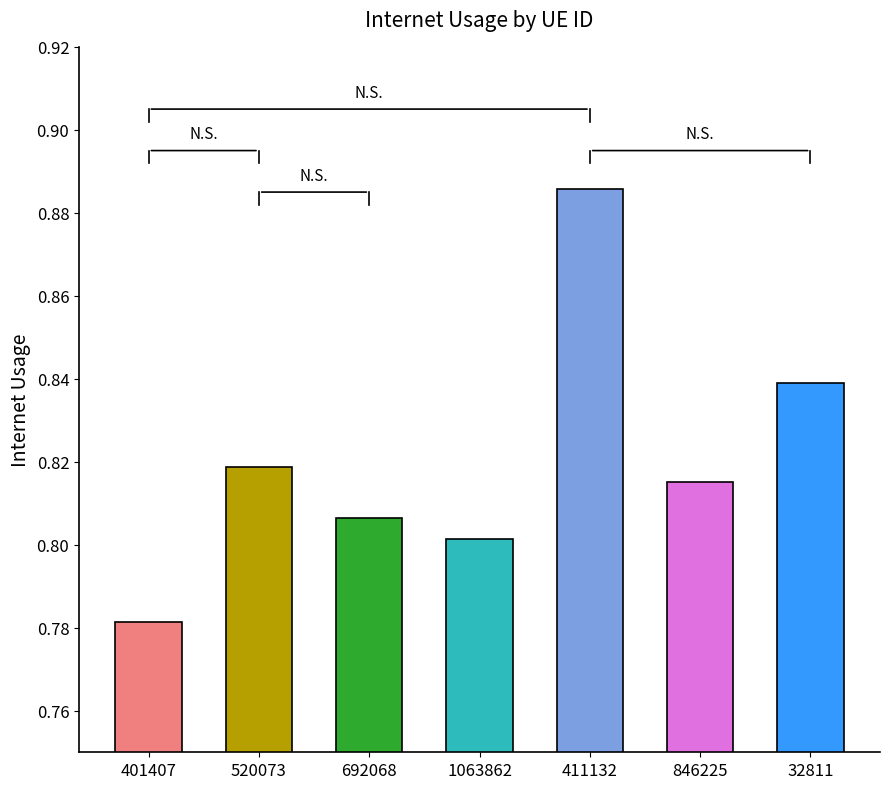

Rank the categories by value from lowest to highest.

401407, 1063862, 692068, 846225, 520073, 32811, 411132